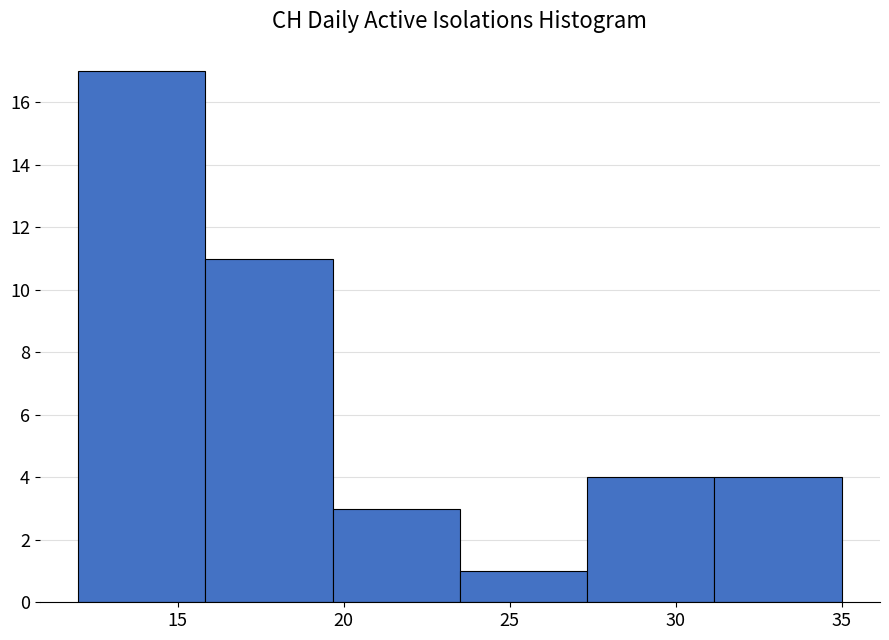

Reading left to right, transcribe this chart: for each bar, give the range it covers on the x-axis and its height. Neither the bar edges nor the heights are printed on the chart, so give them approximately, as read against the axes.

12.0 to 16.0: 17
16.0 to 19.5: 11
19.5 to 23.5: 3
23.5 to 27.5: 1
27.5 to 31.0: 4
31.0 to 35.0: 4